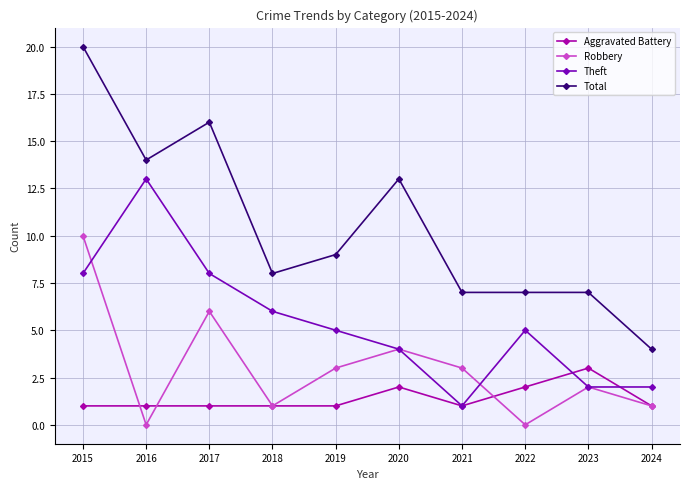

How many Robbery values are between 1 and 4?

6